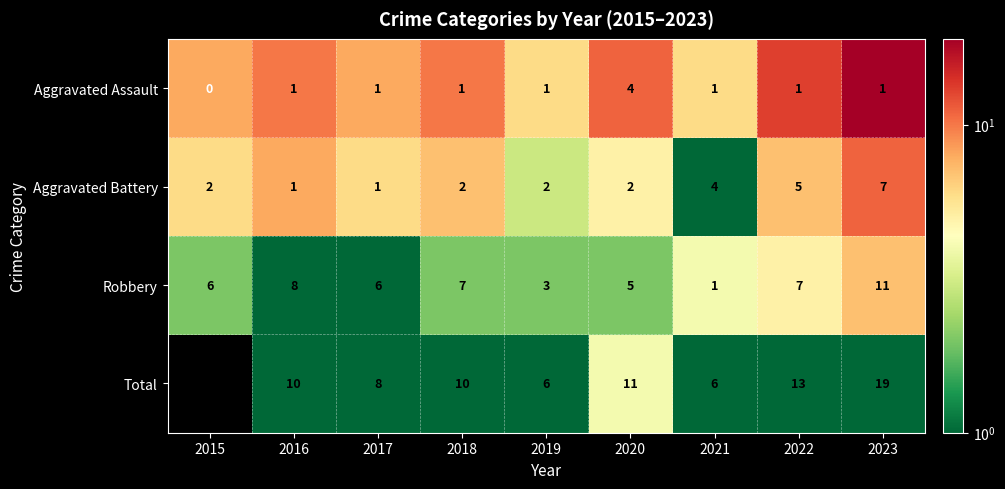

Read the Aggravated Battery value at 2021.

4